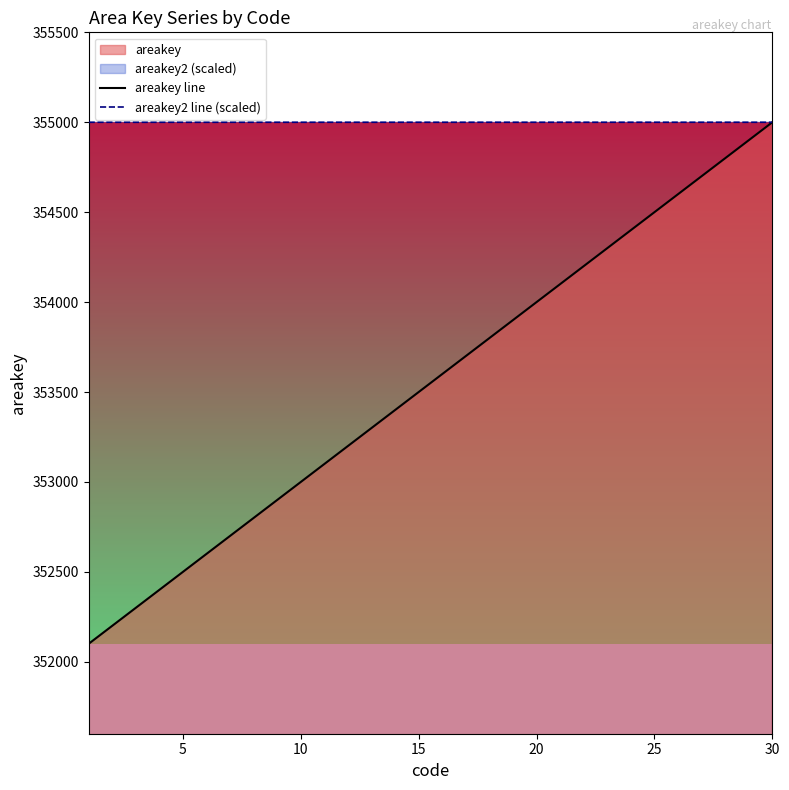

At how many categories does at least one series exceed 353490?

30